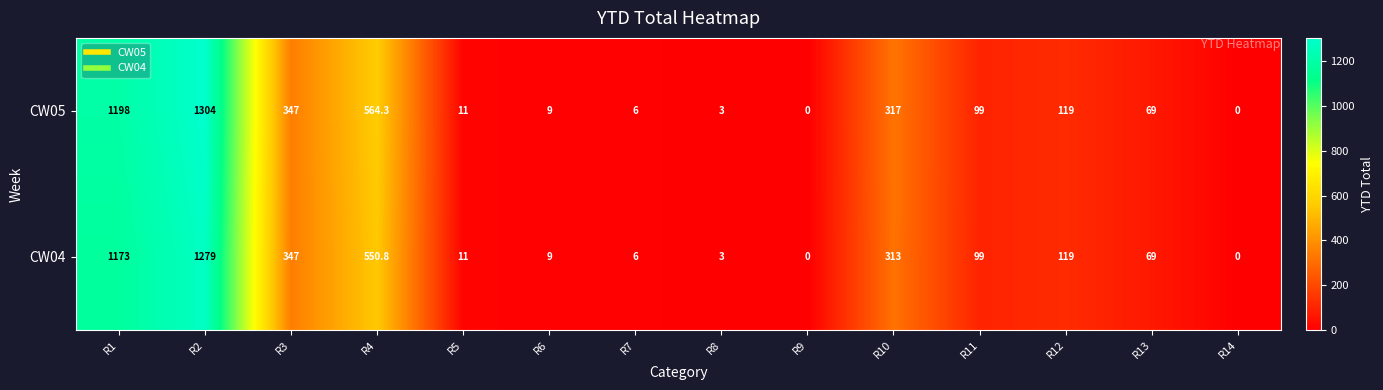

Which label corresponds to the largest value in the chart?

R2